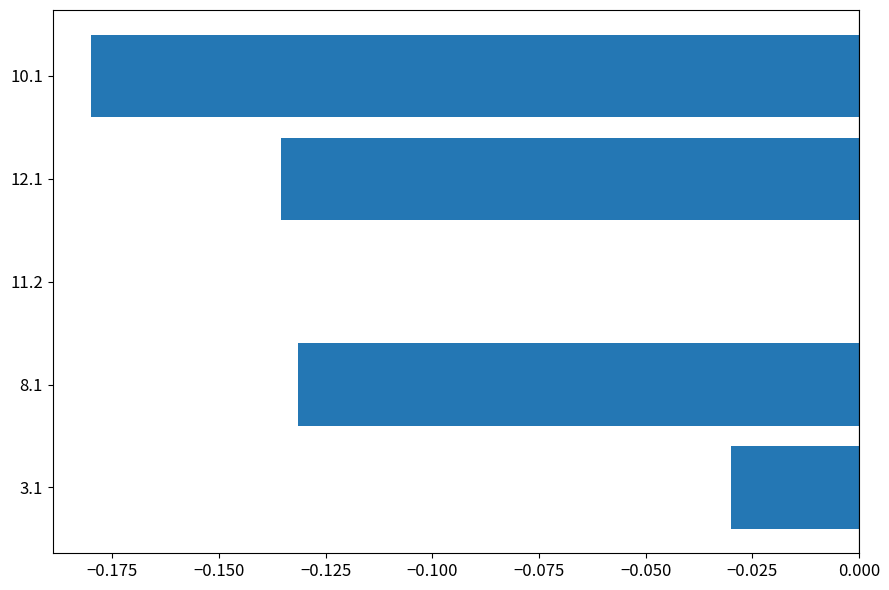

Count the number of data series in this chart.

1